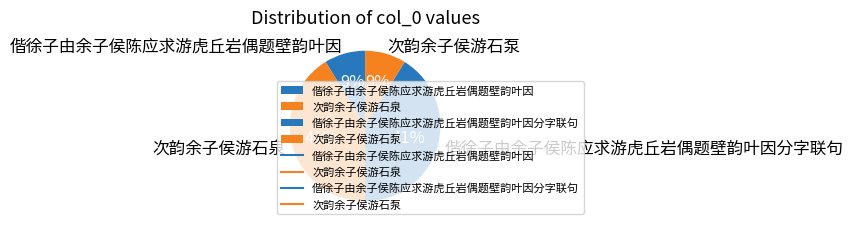

Is 偕徐子由余子侯陈应求游虎丘岩偶题壁韵叶因分字联句 the majority of the pie?

No